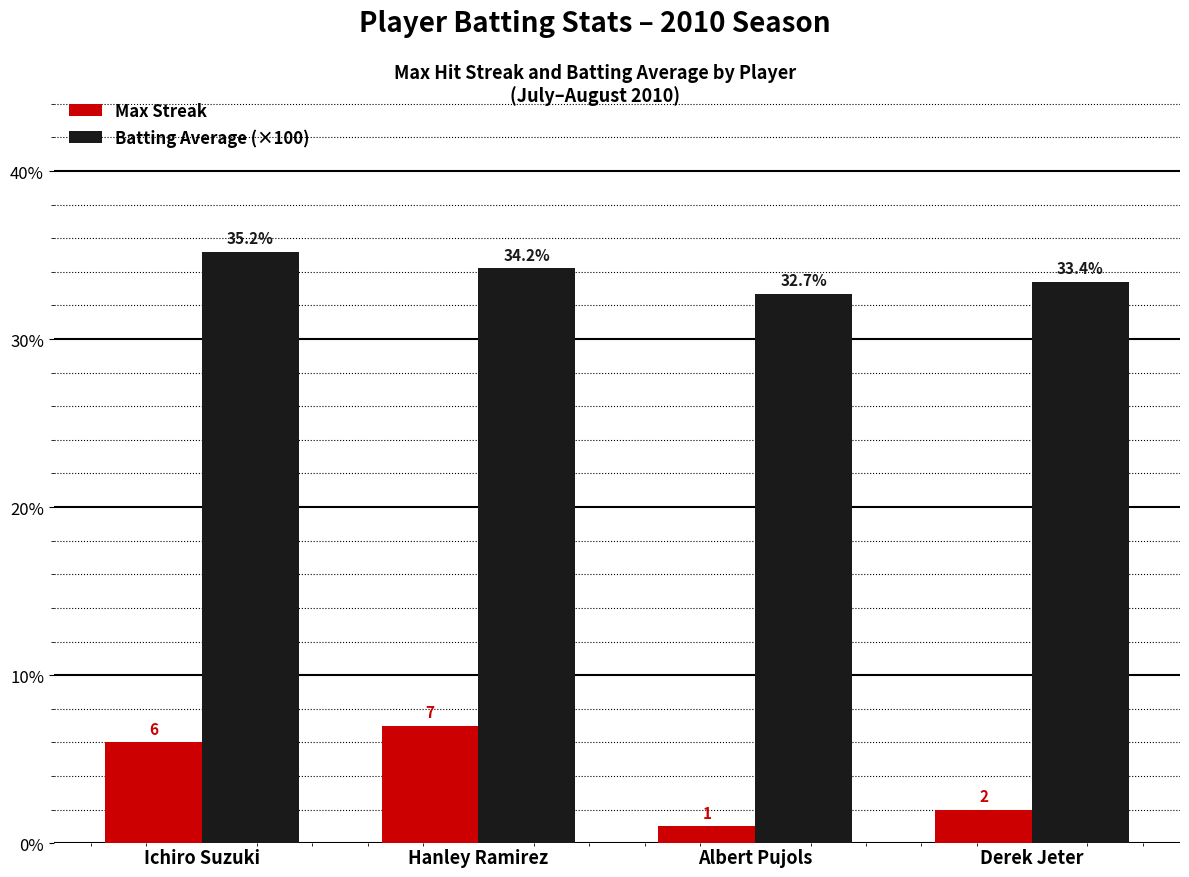

What is the minimum value shown in the chart?

1.0